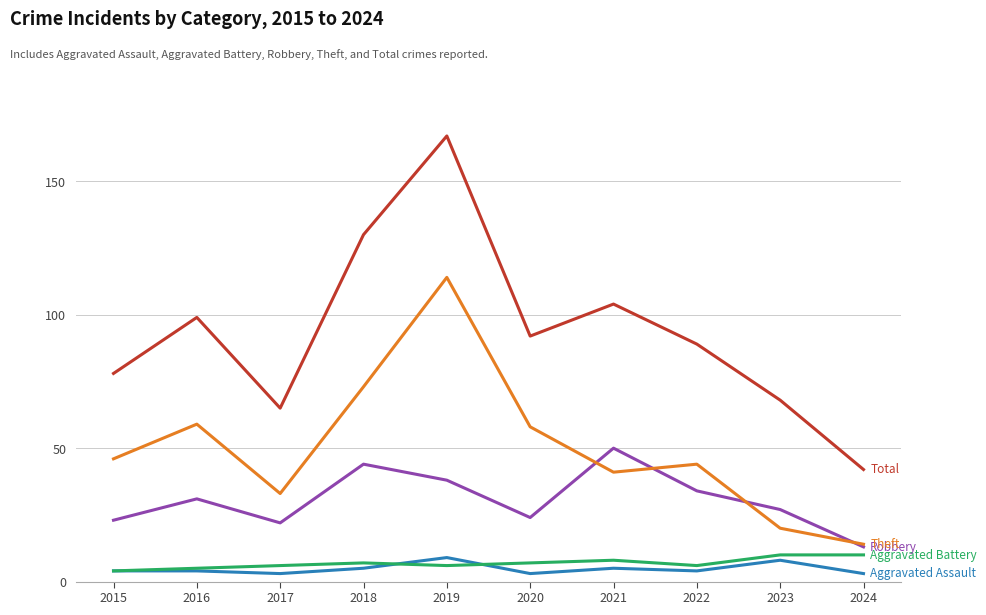

At which category does the chart reach its peak across all series?

2019